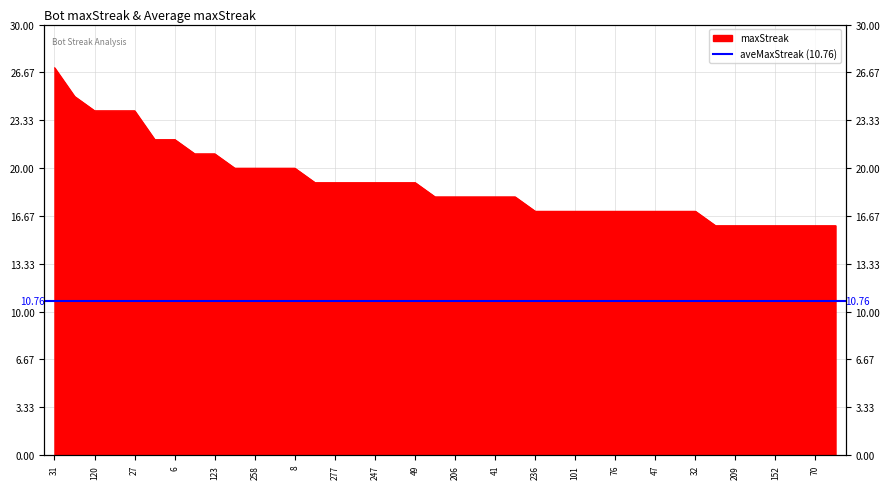

Rank the categories by value from lowest to highest.

211, 209, 192, 152, 75, 70, 56, 236, 189, 101, 97, 76, 57, 47, 35, 32, 250, 206, 190, 41, 0, 287, 277, 255, 247, 132, 49, 281, 258, 230, 8, 204, 123, 249, 6, 120, 72, 27, 74, 31